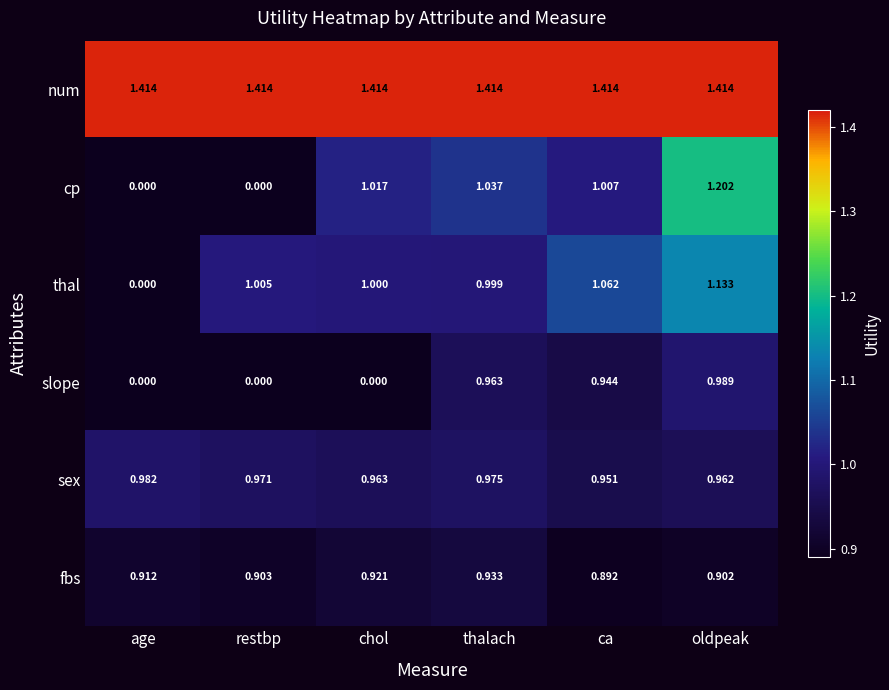

At how many categories does at least one series exceed 0?

6